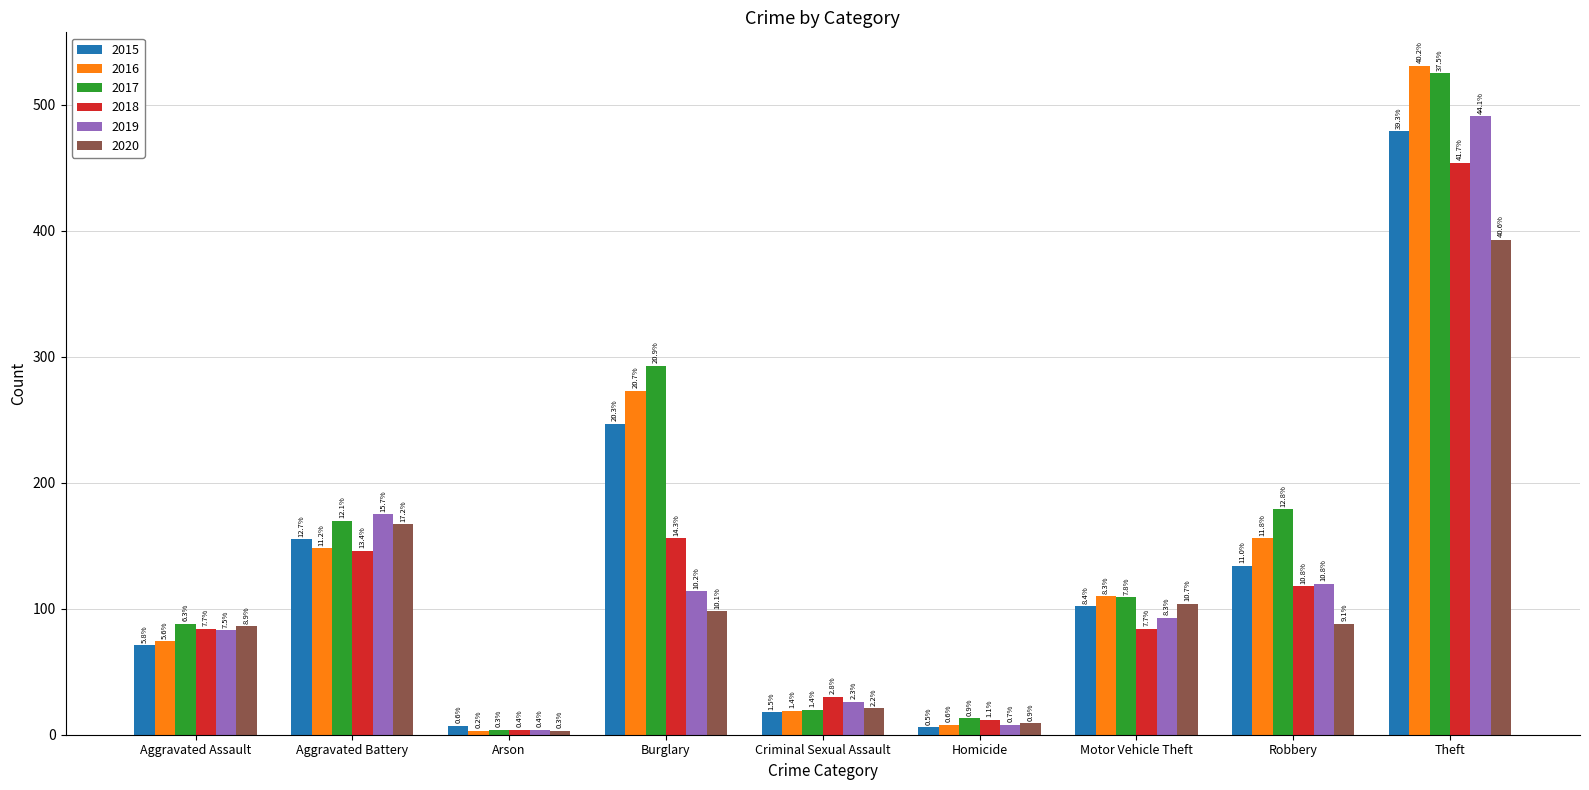

What are all the series names shown in the legend?

2015, 2016, 2017, 2018, 2019, 2020